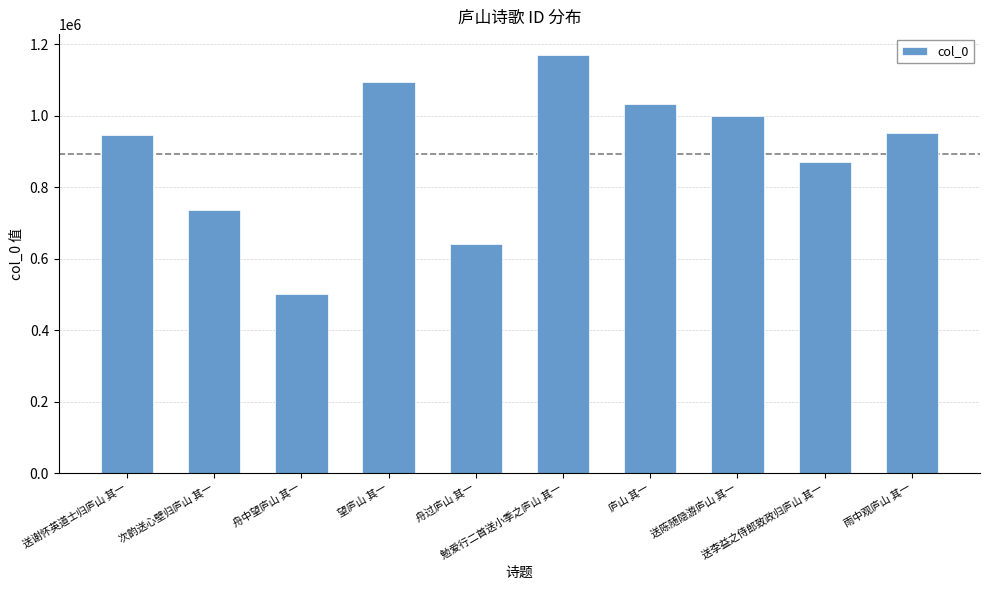

Reading left to right, what are all the values shown in this chart?

送谢怀英道士归庐山 其一=946158	次韵送心壁归庐山 其一=735130	舟中望庐山 其一=501453	望庐山 其一=1095064	舟过庐山 其一=642235	勉爱行二首送小季之庐山 其一=1170031	庐山 其一=1033483	送陈随隐游庐山 其一=998125	送李益之侍郎致政归庐山 其一=869691	雨中观庐山 其一=951087